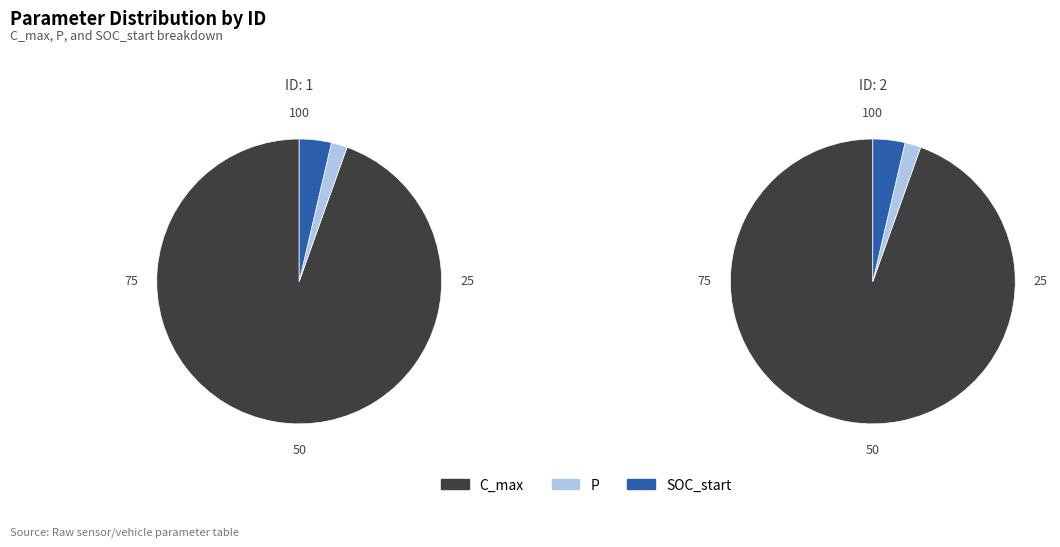

Combined, what portion of the pie is 1 and 2?

100.0%